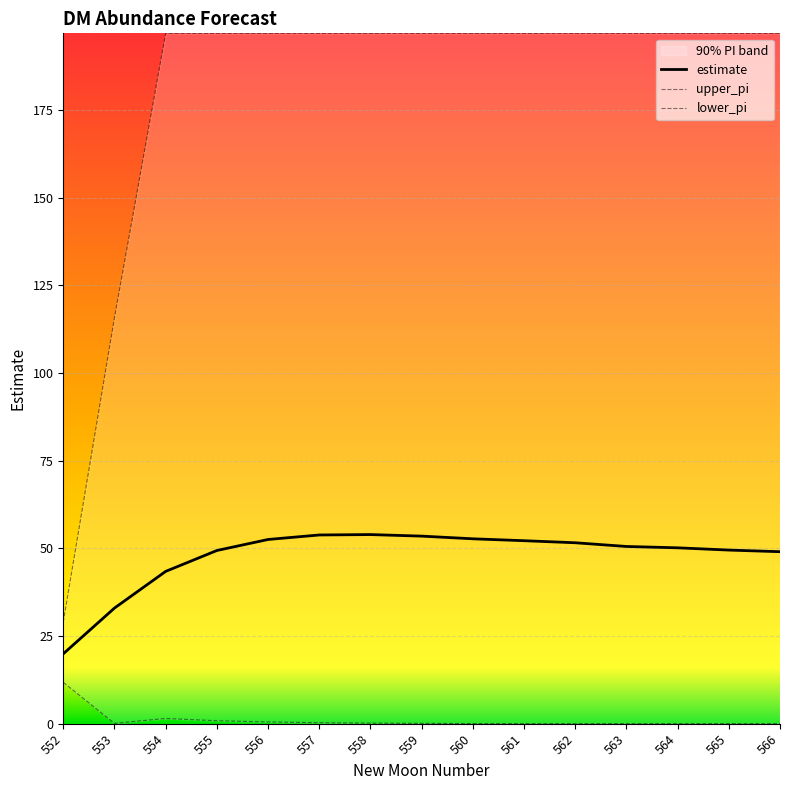

Which series changed the most between 564 and 565?

estimate